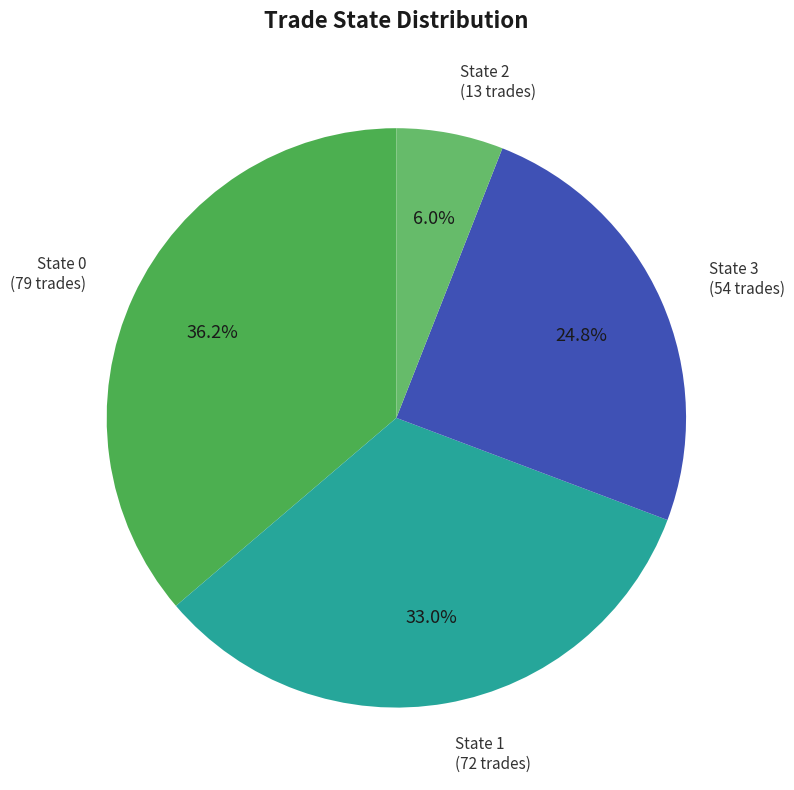

Between State 1 and State 0, which is larger?

State 0